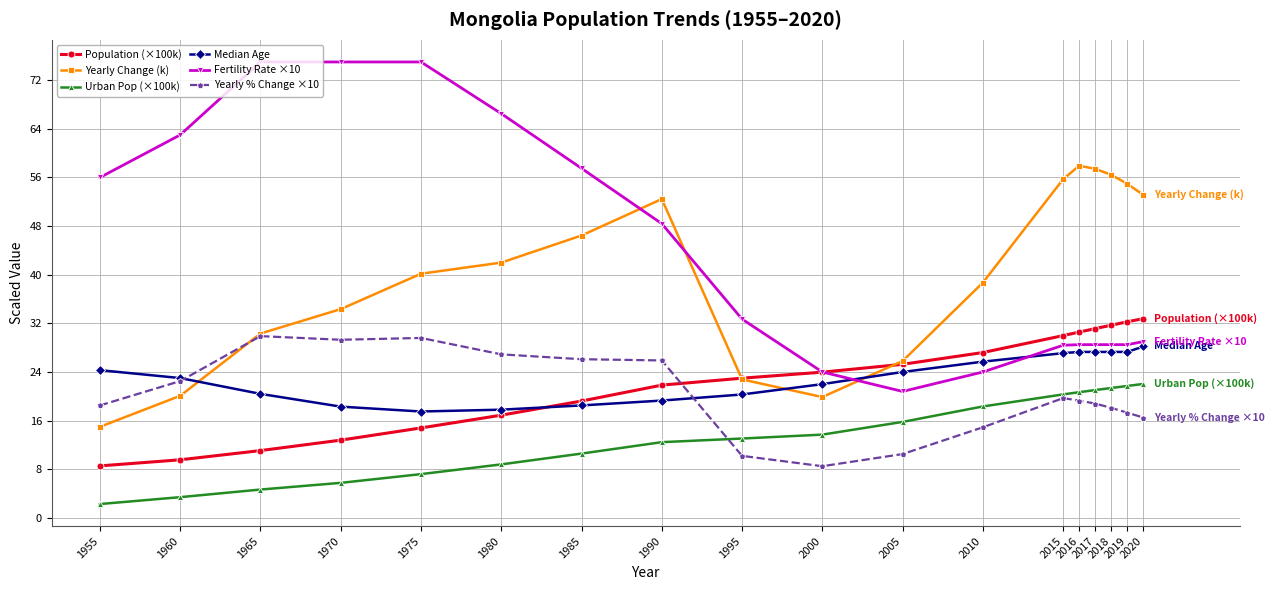

What is the difference between the second highest and second lowest values in the Yearly Change (k) series?

37.5